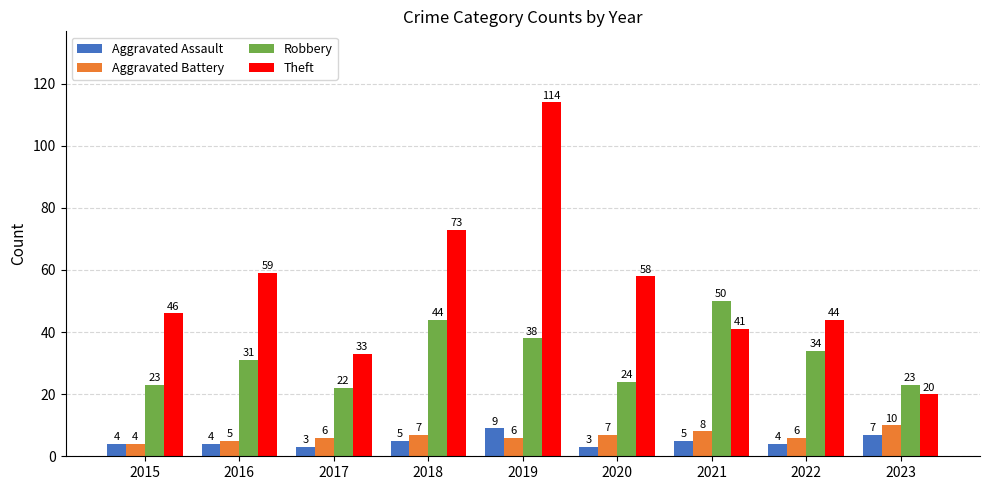

What is the greatest value displayed?

114